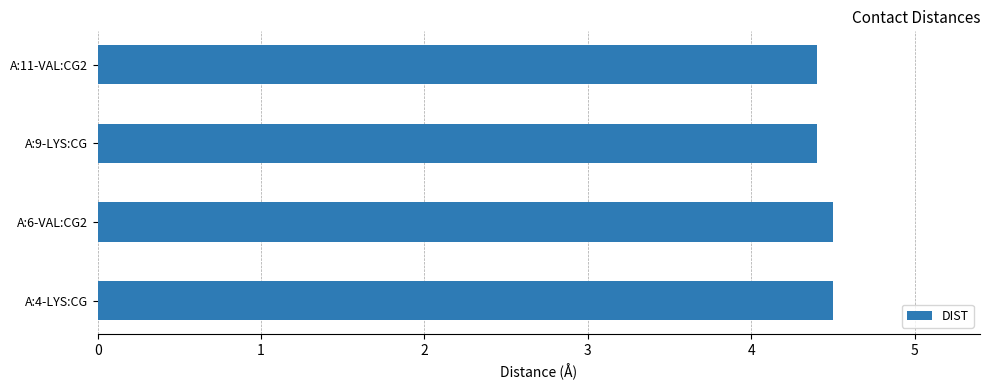

Count the values in the range 4 to 5.

4